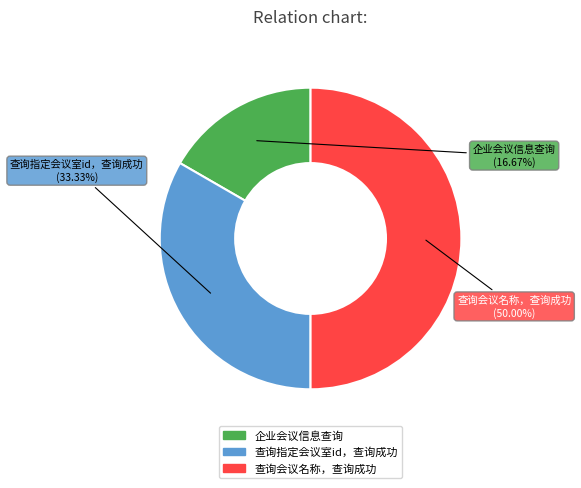

True or false: 查询会议名称，查询成功 accounts for 50% of the total.

True